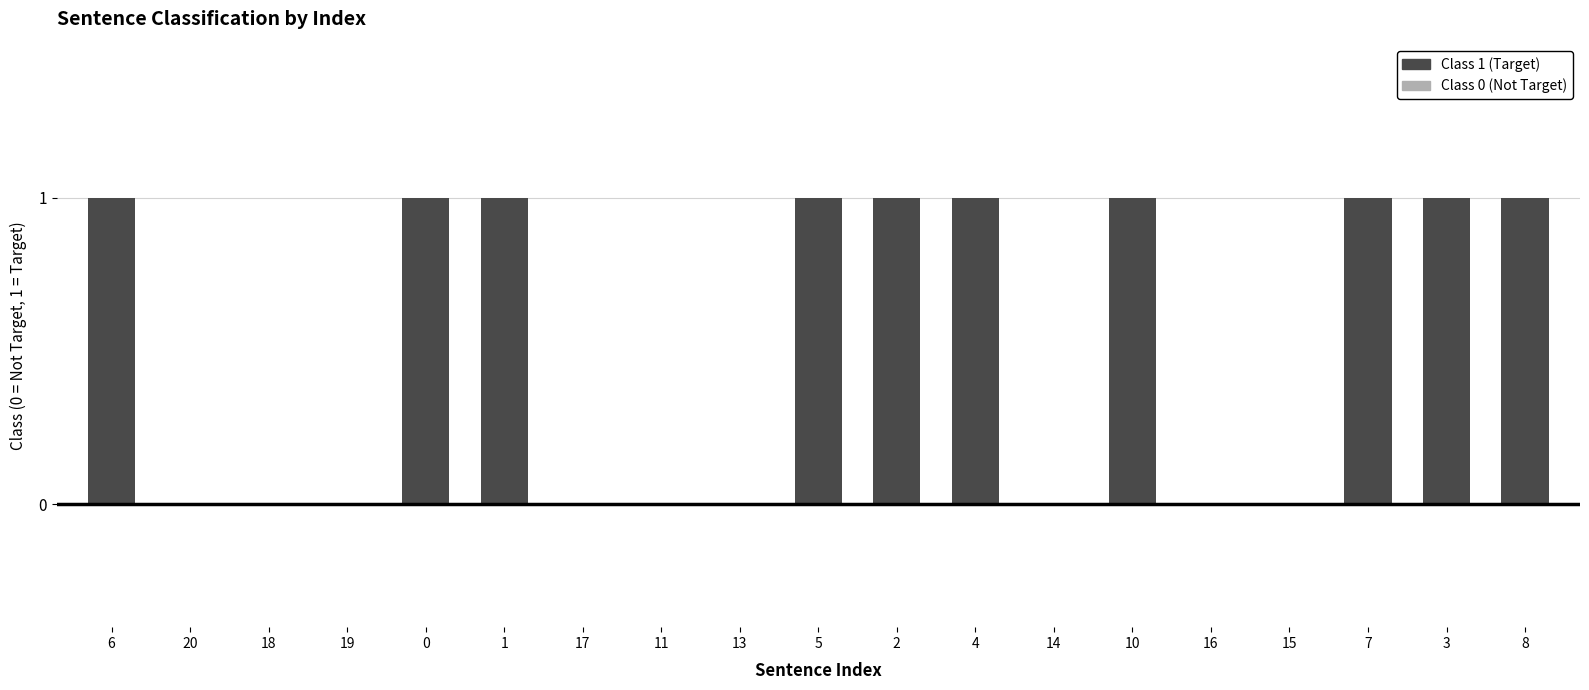

True or false: the data shows -1 at 17.

False